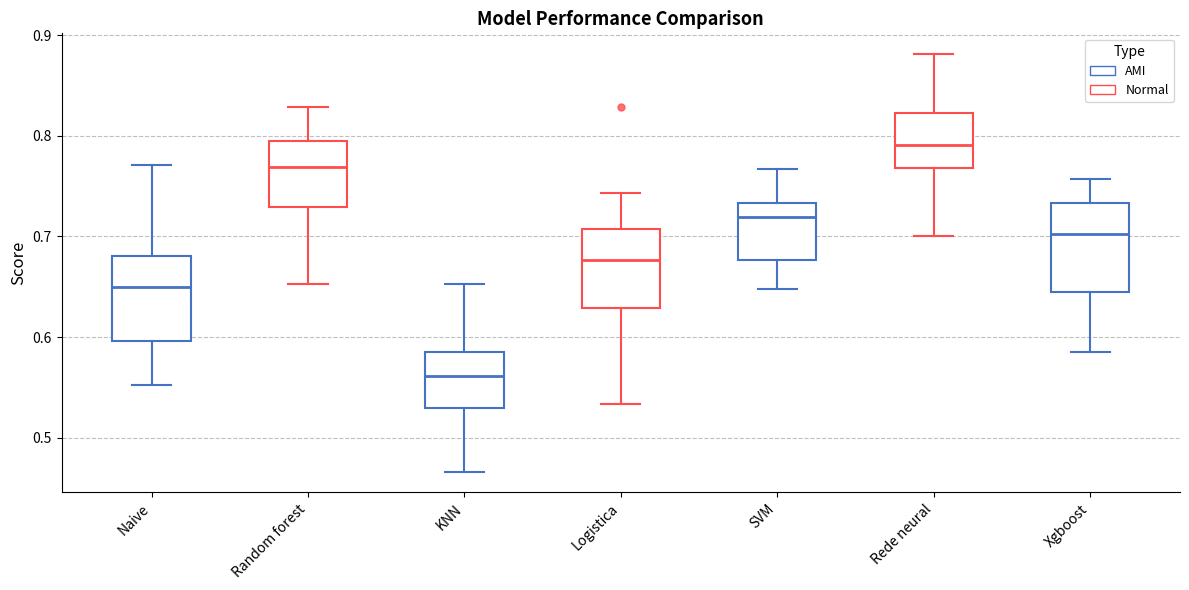

Which box has the highest median line?

Rede neural